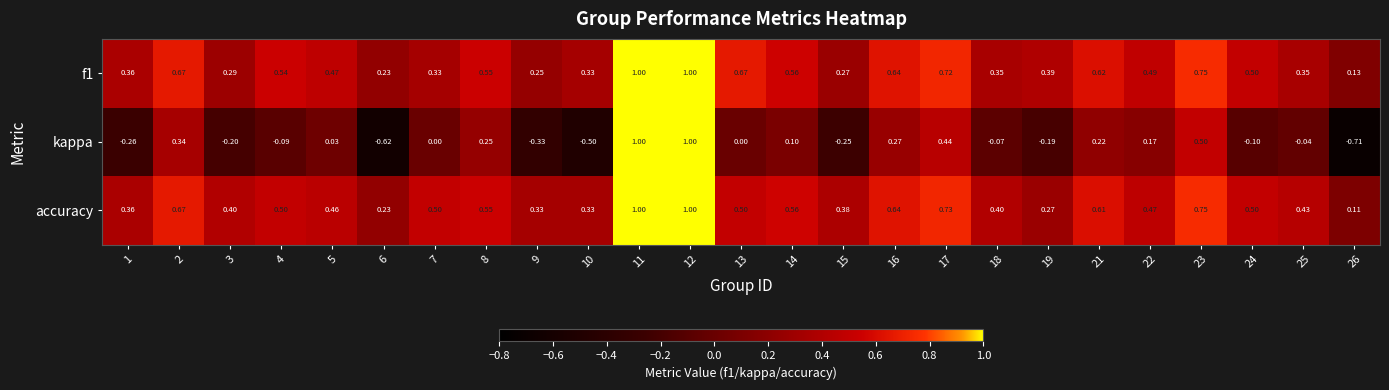

Which series has the widest spread of values?

kappa